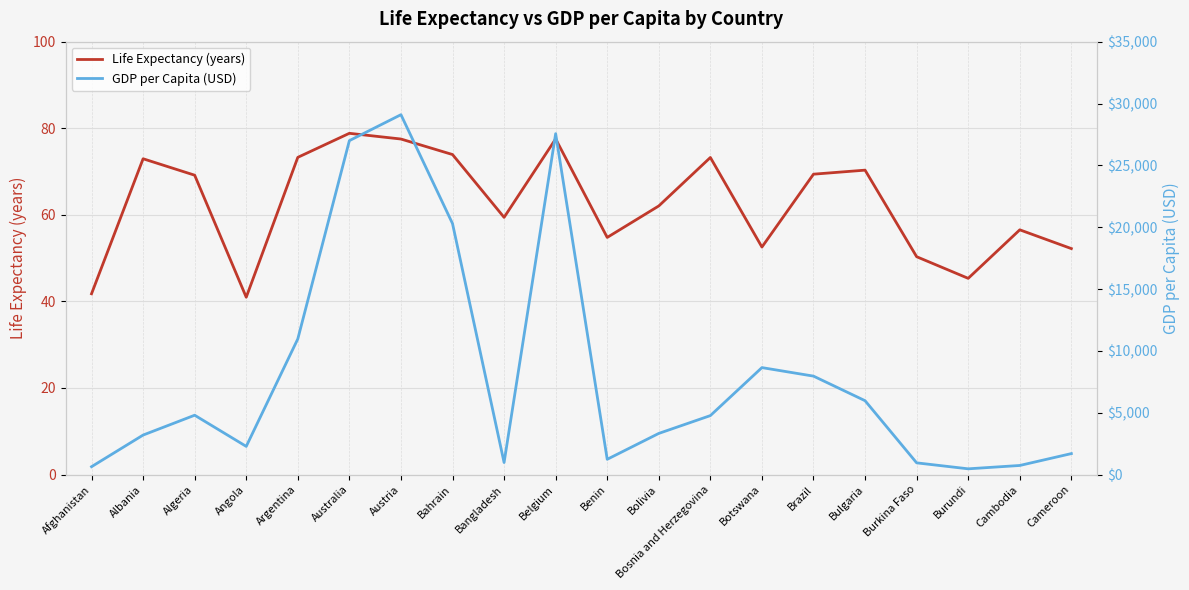

What is the spread (max minus min) of values at Bangladesh?

913.4